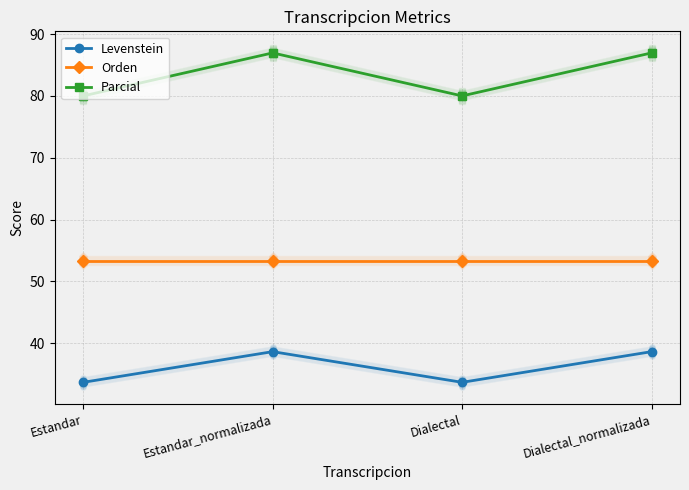

How many values in the Parcial series are below 86?

2